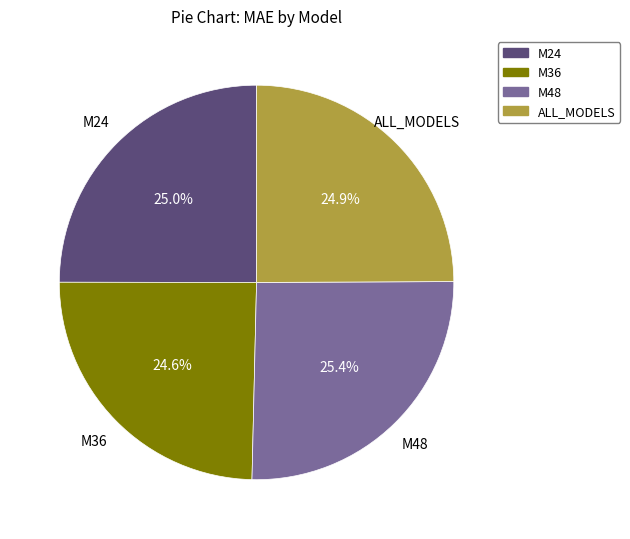

Is ALL_MODELS the majority of the pie?

No